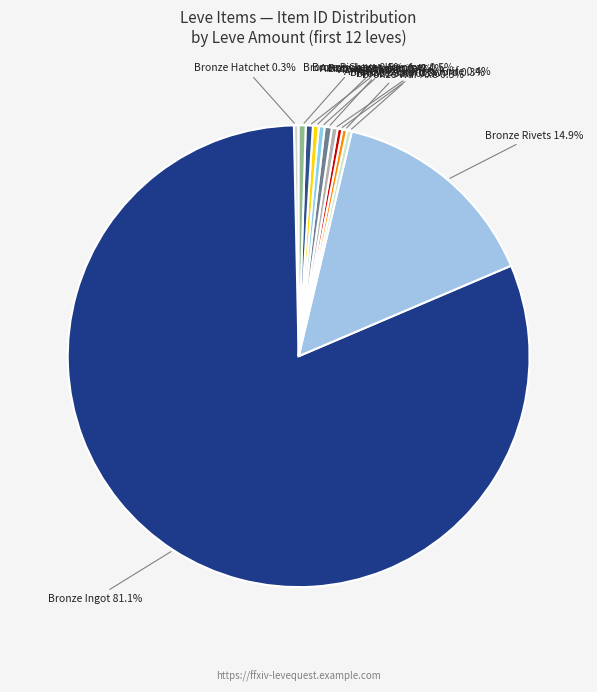

How many slices are in this pie chart?

12